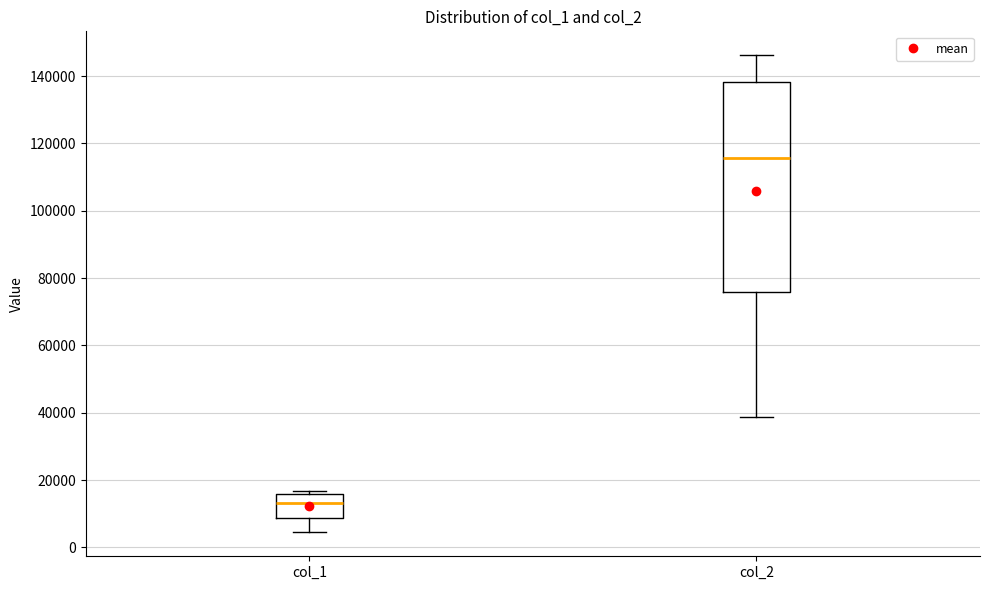

Which box's median line is the highest?

col_2